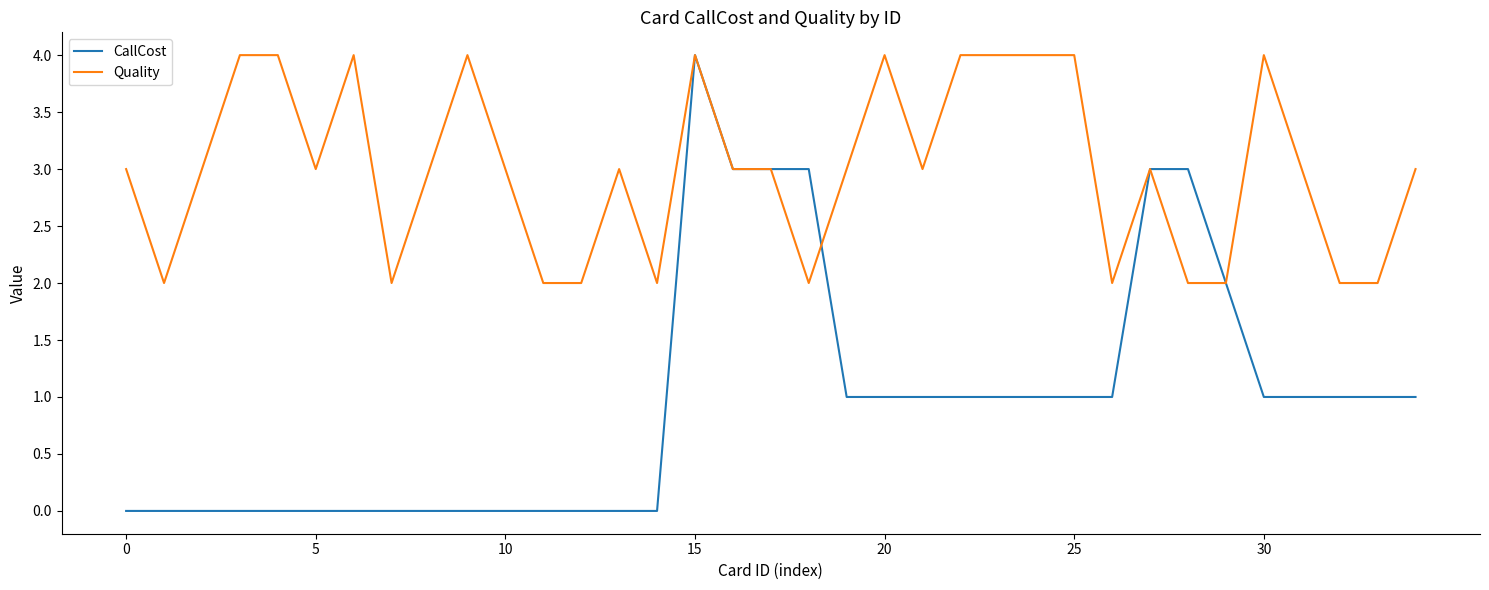

List the series in order of their overall mean, highest first.

Quality, CallCost